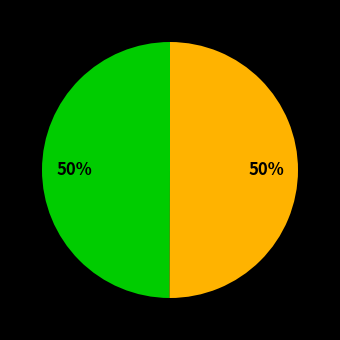

To the nearest percent, what is the average slice percentage?

50%